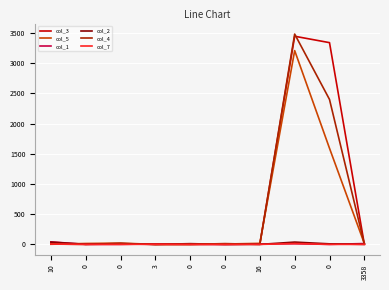

How many intersections are there between col_2 and col_4?

1